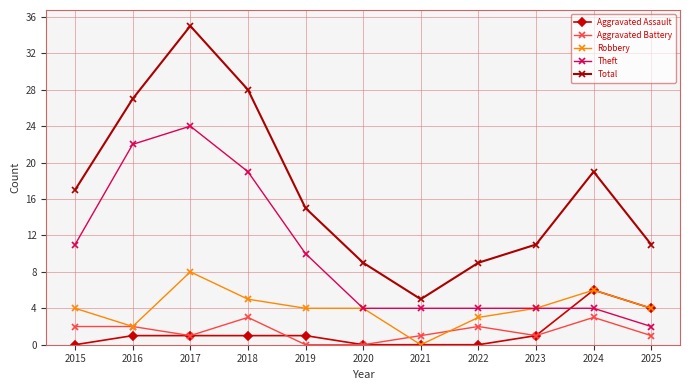

True or false: Aggravated Battery and Total intersect in this chart.

False